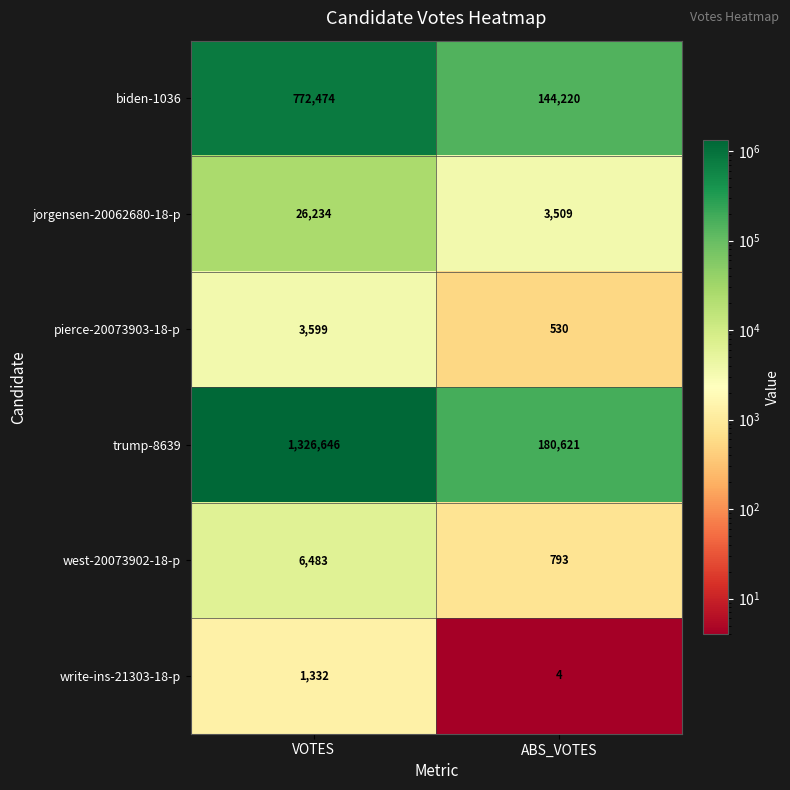

The value of write-ins-21303-18-p at ABS_VOTES is 4. True or false?

True